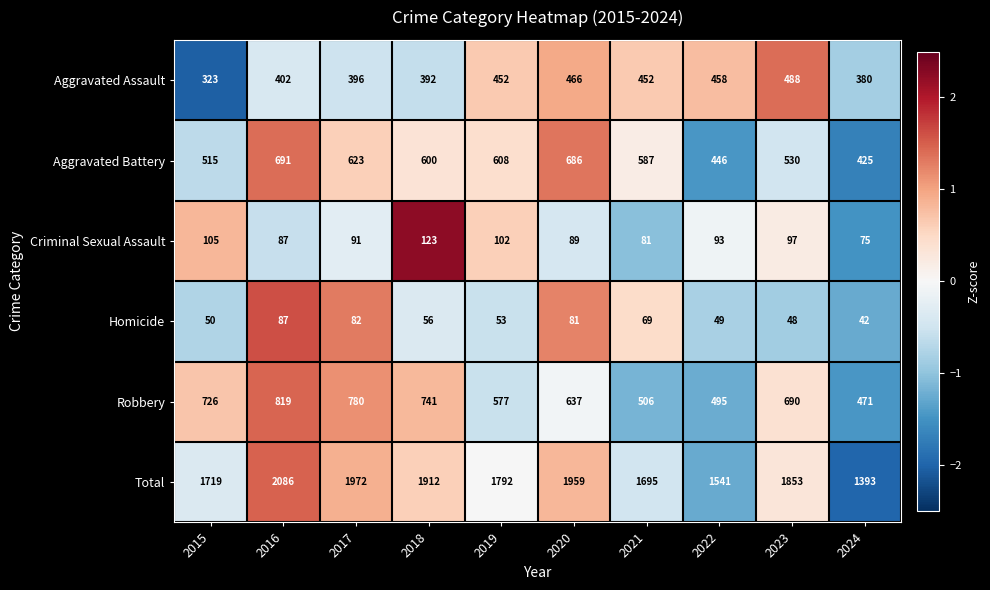

What is the sum of the Aggravated Battery values at 2023 and 2022?

976